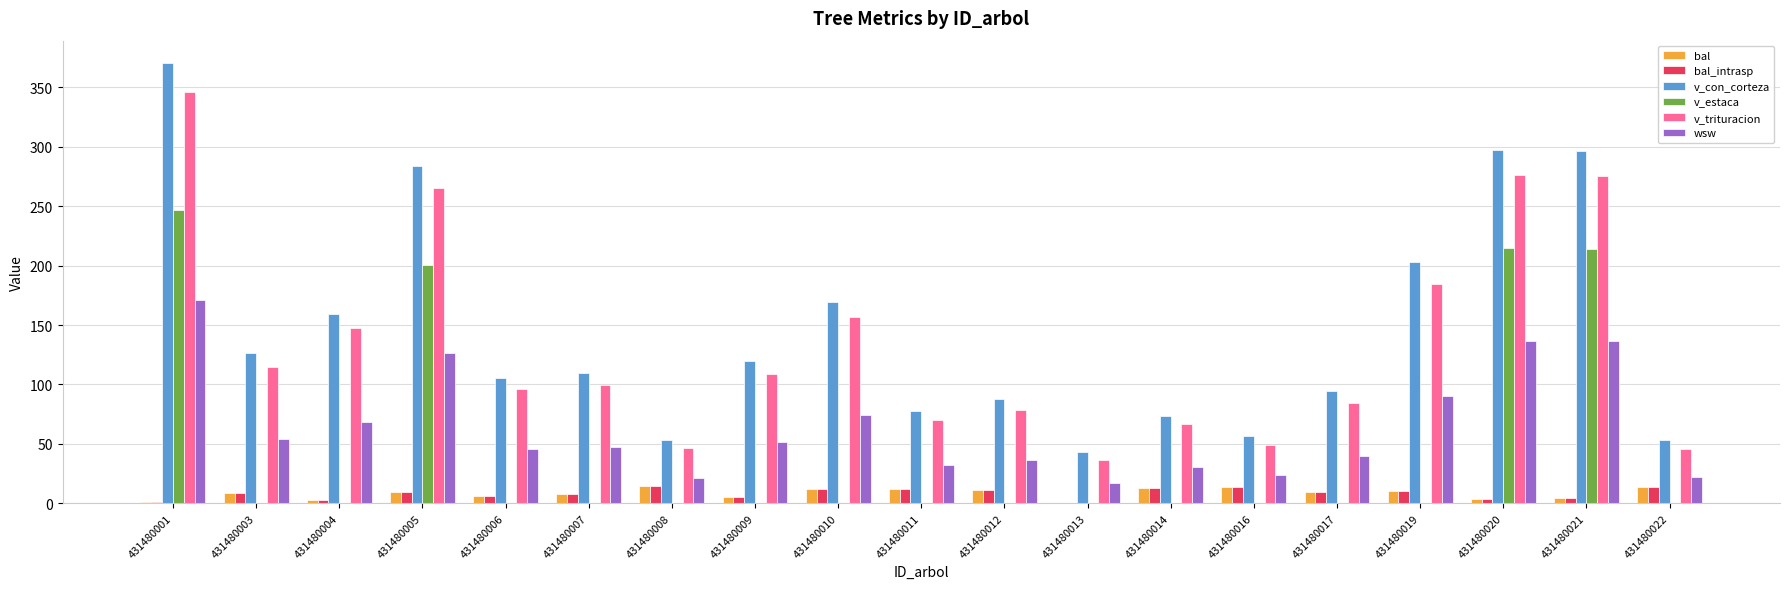

What is the maximum value for v_con_corteza?

370.8